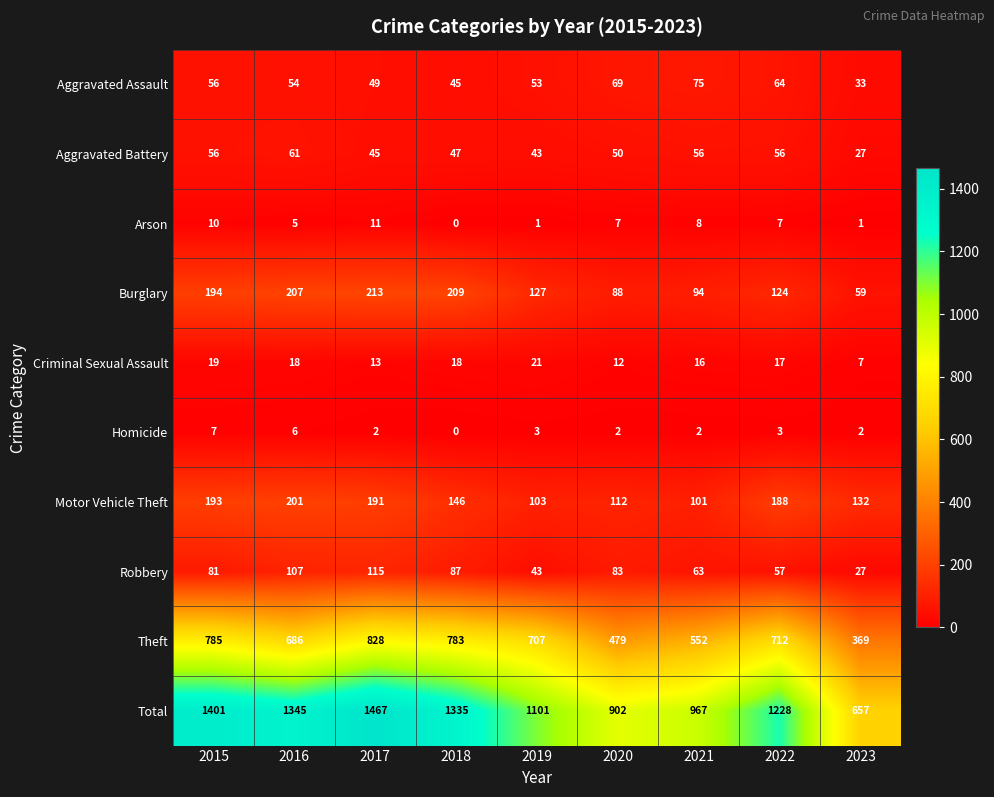

At which category does the chart reach its peak across all series?

2017